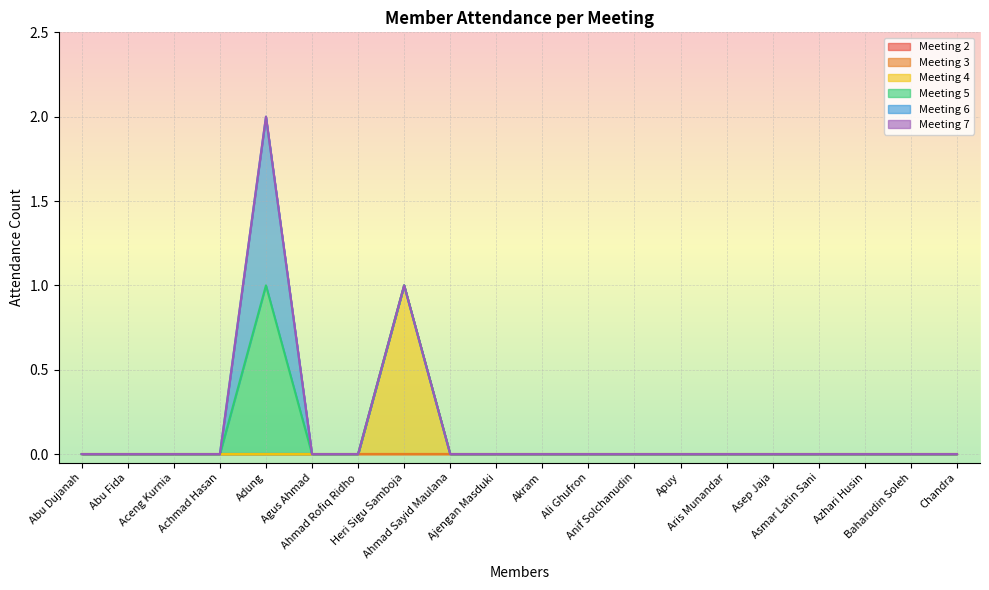

Which category has the lowest value in the Meeting 6 series?

Abu Dujanah